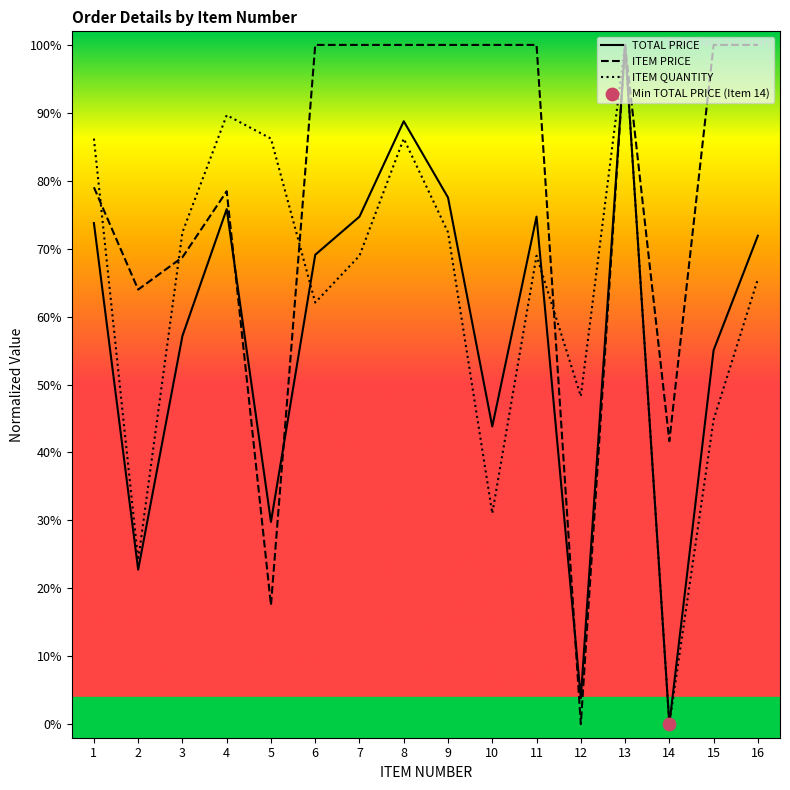

Is the value of ITEM QUANTITY at 8 greater than the value of TOTAL PRICE at 1?

Yes